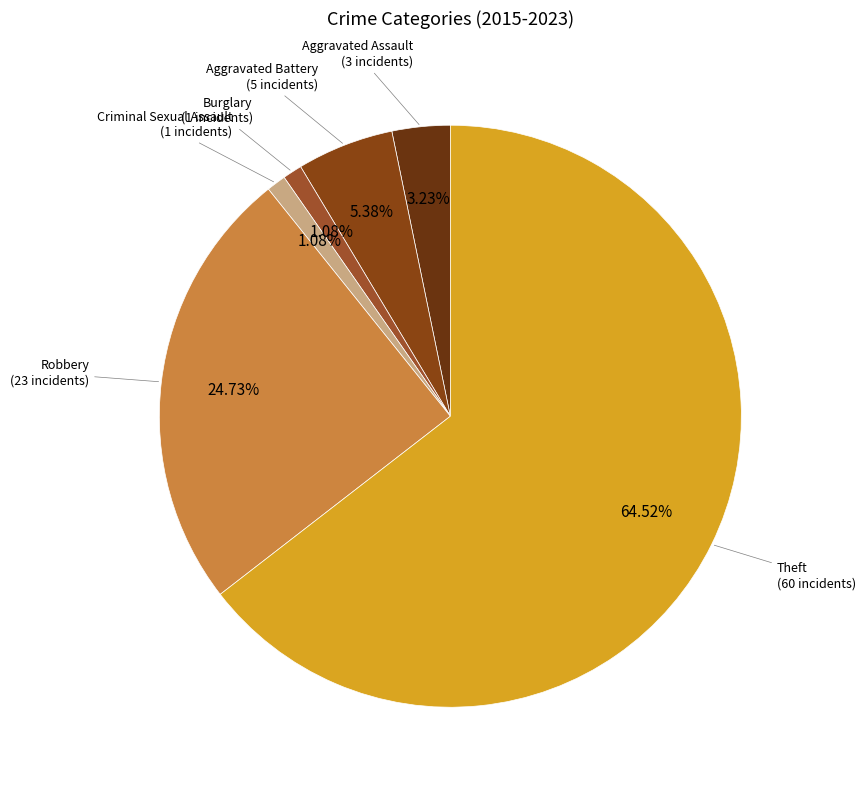

Which slice represents more than half of the pie?

Theft